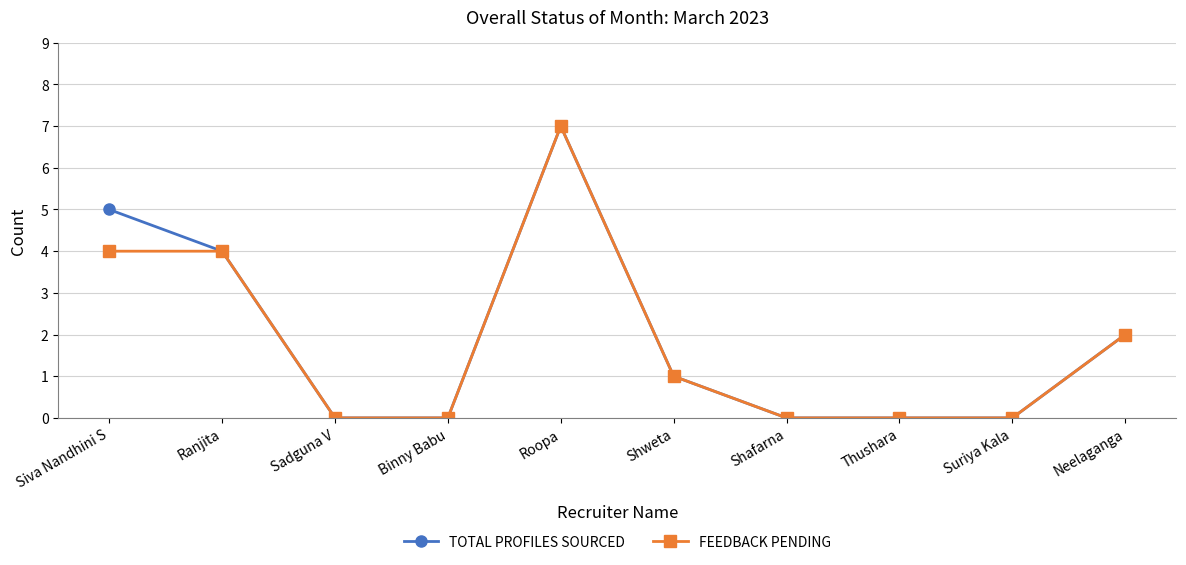

Which category has the highest value across all series?

Roopa